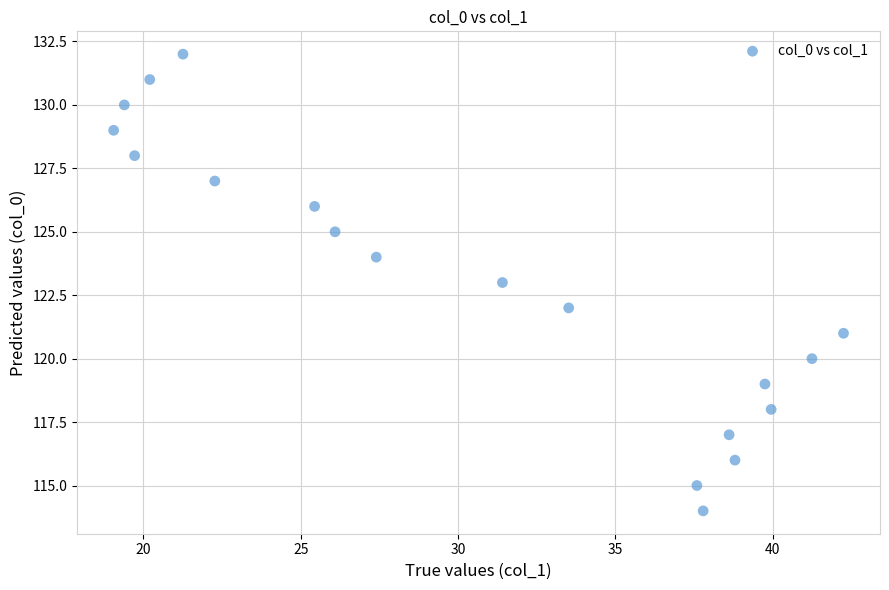

What is the range of Y values (max minus min)?

18